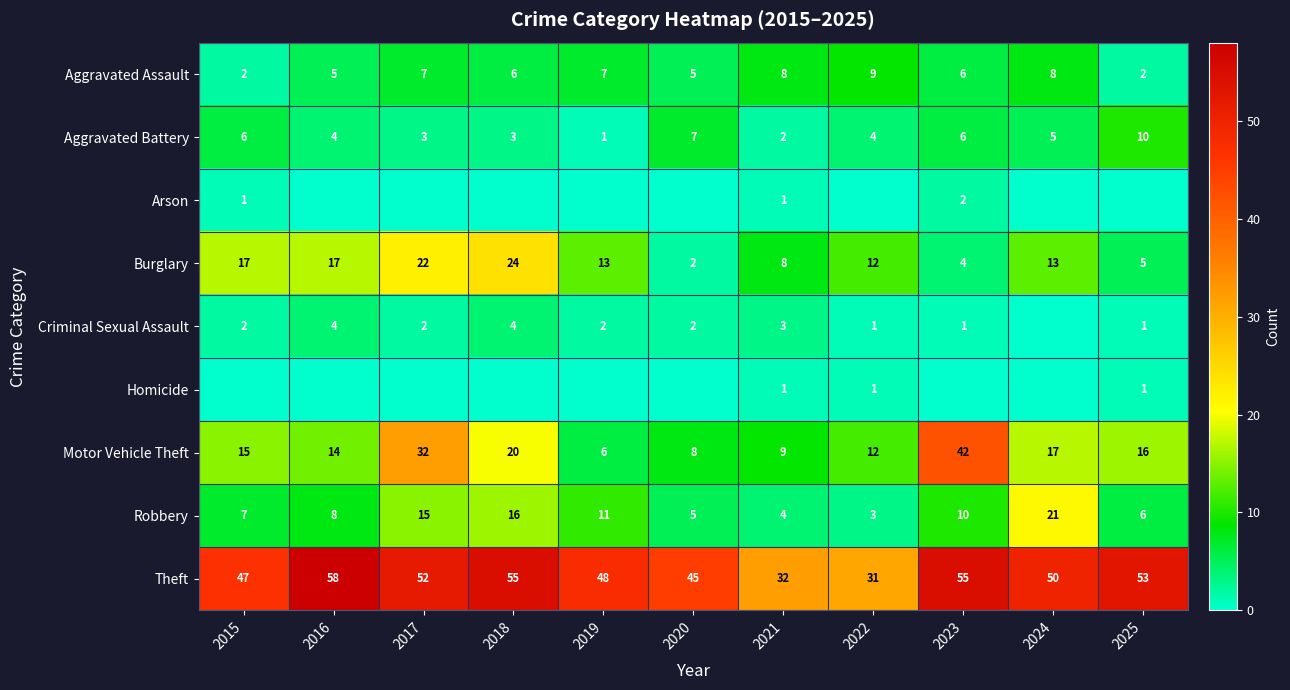

What is the difference between the Theft values at 2025 and 2018?

2